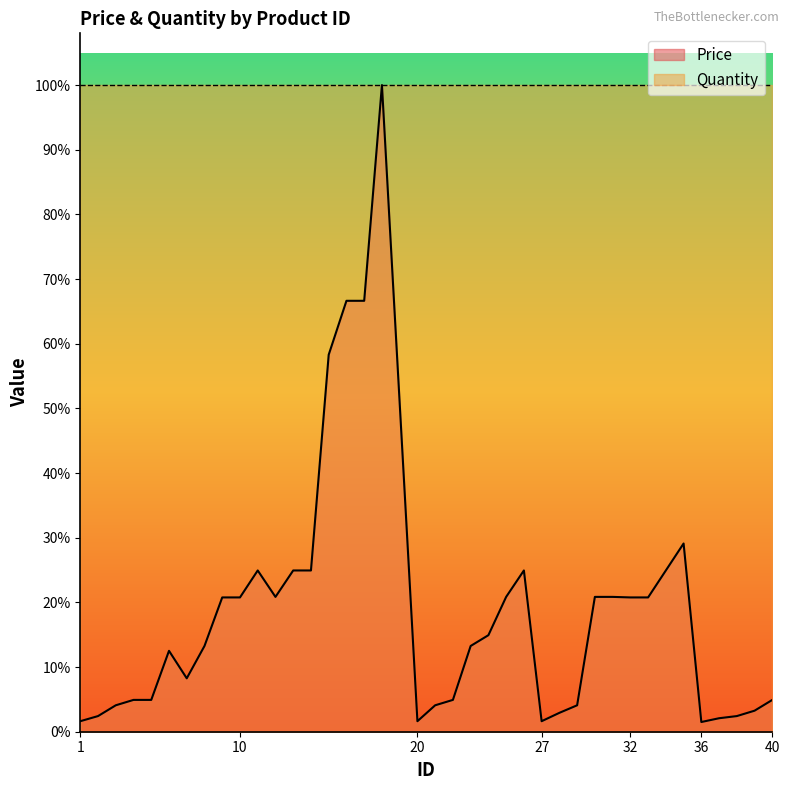

How many distinct data groups are displayed?

1